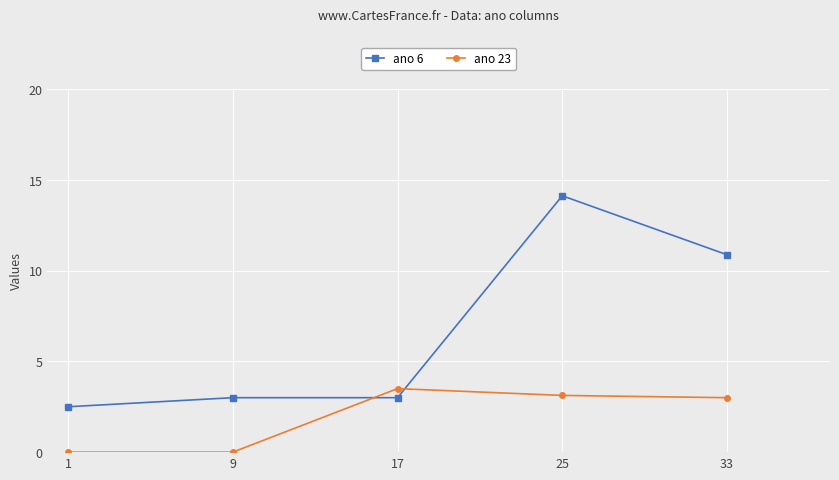

What is the total value across all series at 33?

13.9